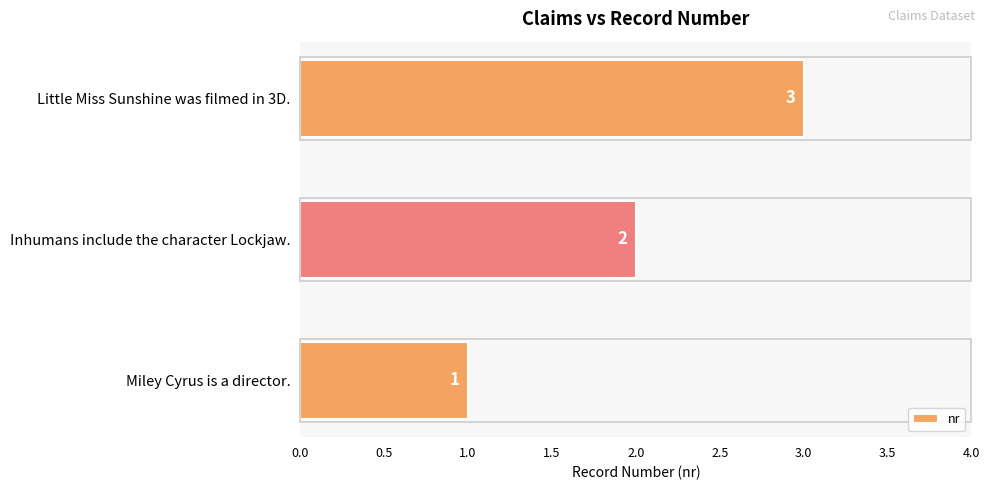

Between Little Miss Sunshine was filmed in 3D. and Miley Cyrus is a director., which is larger?

Little Miss Sunshine was filmed in 3D.